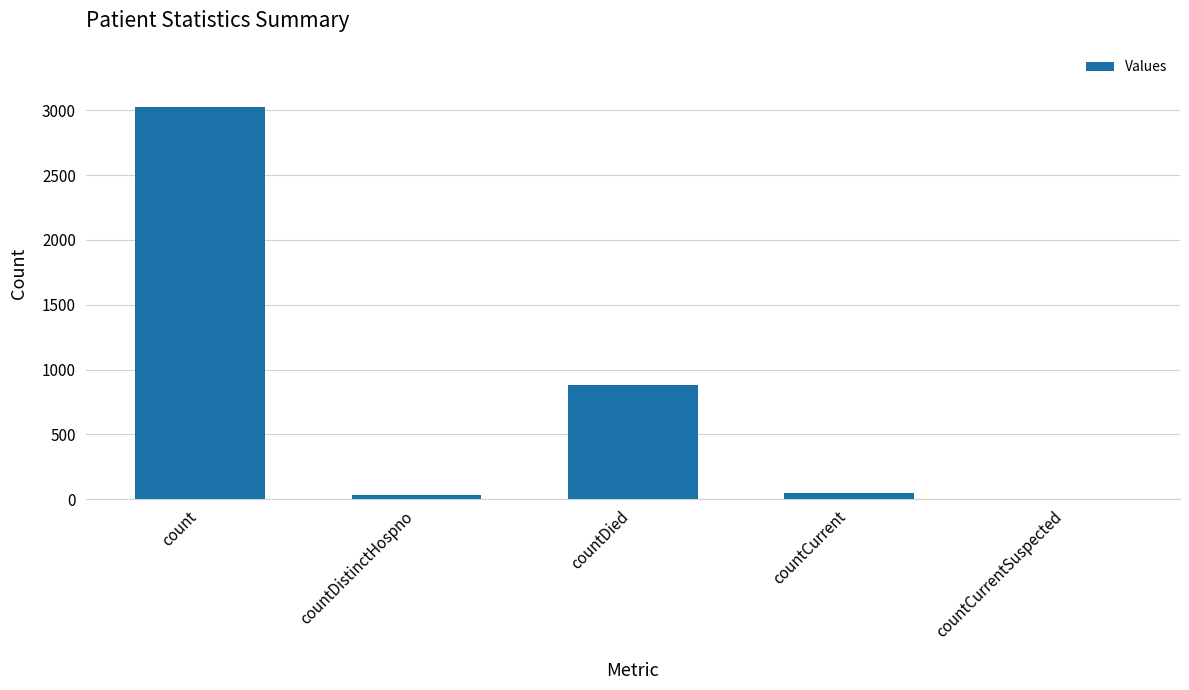

How many data points does each series have?

5